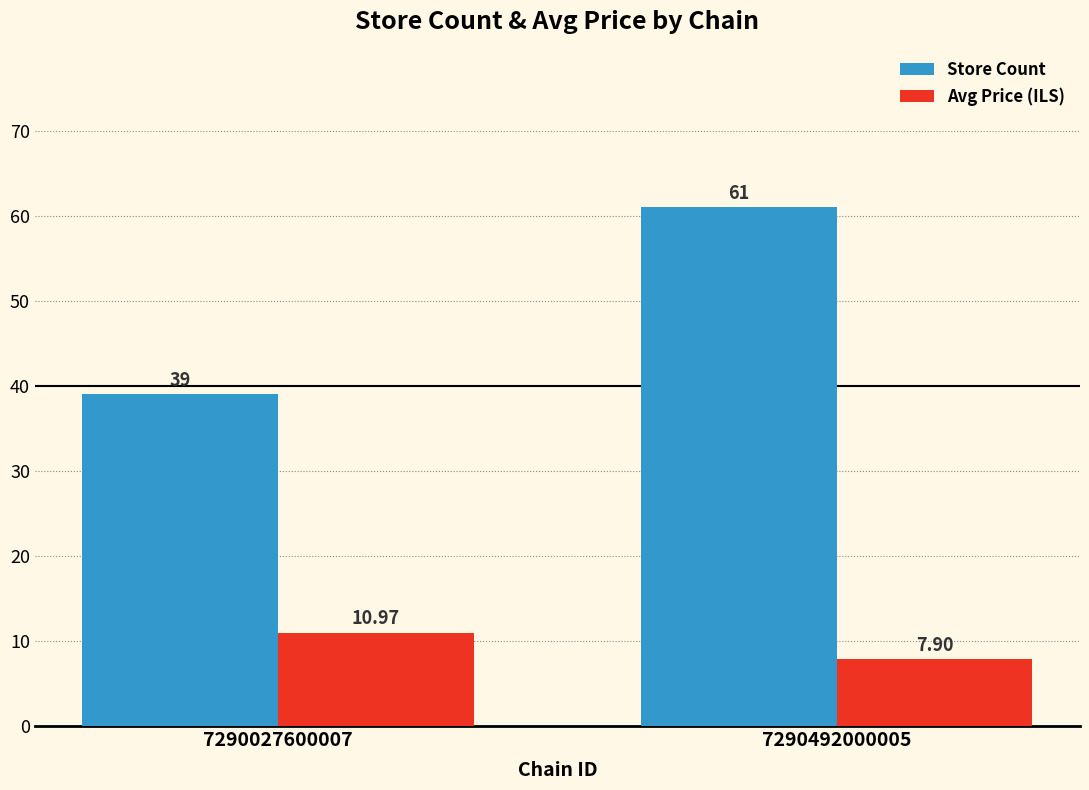

The Avg Price (ILS) series shows 11.0 at 7290027600007. True or false?

True